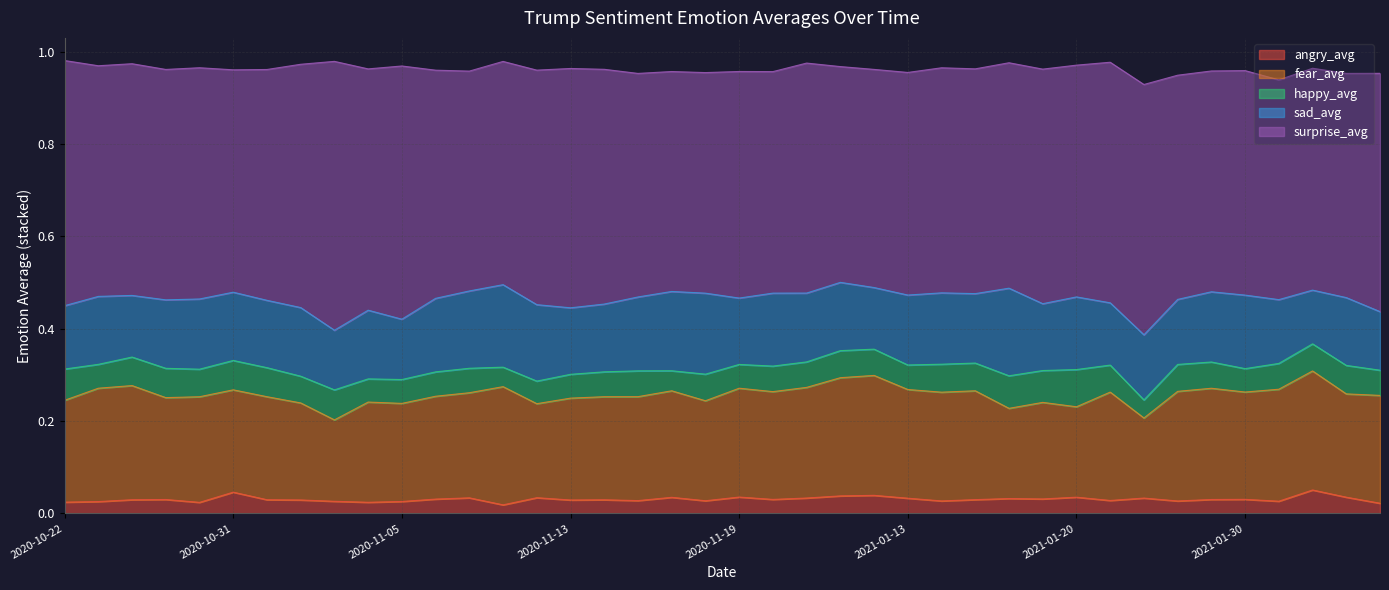

Reading left to right, what are all the values shown in this chart?

angry_avg: 0.0	0.0	0.0	0.0	0.0	0.0	0.0	0.0	0.0	0.0	0.0	0.0	0.0	0.0	0.0	0.0	0.0	0.0	0.0	0.0	0.0	0.0	0.0	0.0	0.0	0.0	0.0	0.0	0.0	0.0	0.0	0.0	0.0	0.0	0.0	0.0	0.0	0.1	0.0	0.0
fear_avg: 0.2	0.2	0.2	0.2	0.2	0.2	0.2	0.2	0.2	0.2	0.2	0.2	0.2	0.3	0.2	0.2	0.2	0.2	0.2	0.2	0.2	0.2	0.2	0.3	0.3	0.2	0.2	0.2	0.2	0.2	0.2	0.2	0.2	0.2	0.2	0.2	0.2	0.3	0.2	0.2
happy_avg: 0.1	0.1	0.1	0.1	0.1	0.1	0.1	0.1	0.1	0.1	0.1	0.1	0.1	0.0	0.0	0.1	0.1	0.1	0.0	0.1	0.1	0.1	0.1	0.1	0.1	0.1	0.1	0.1	0.1	0.1	0.1	0.1	0.0	0.1	0.1	0.1	0.1	0.1	0.1	0.1
sad_avg: 0.1	0.1	0.1	0.1	0.2	0.1	0.1	0.1	0.1	0.1	0.1	0.2	0.2	0.2	0.2	0.1	0.1	0.2	0.2	0.2	0.1	0.2	0.1	0.1	0.1	0.2	0.2	0.2	0.2	0.1	0.2	0.1	0.1	0.1	0.2	0.2	0.1	0.1	0.1	0.1
surprise_avg: 0.5	0.5	0.5	0.5	0.5	0.5	0.5	0.5	0.6	0.5	0.5	0.5	0.5	0.5	0.5	0.5	0.5	0.5	0.5	0.5	0.5	0.5	0.5	0.5	0.5	0.5	0.5	0.5	0.5	0.5	0.5	0.5	0.5	0.5	0.5	0.5	0.5	0.5	0.5	0.5